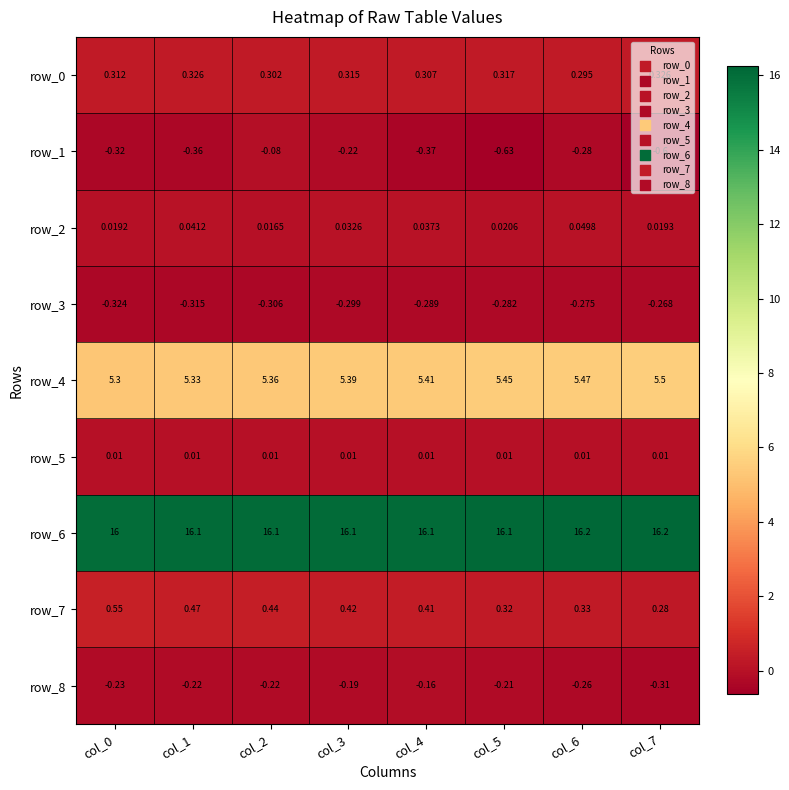

At how many categories does at least one series exceed 1?

8